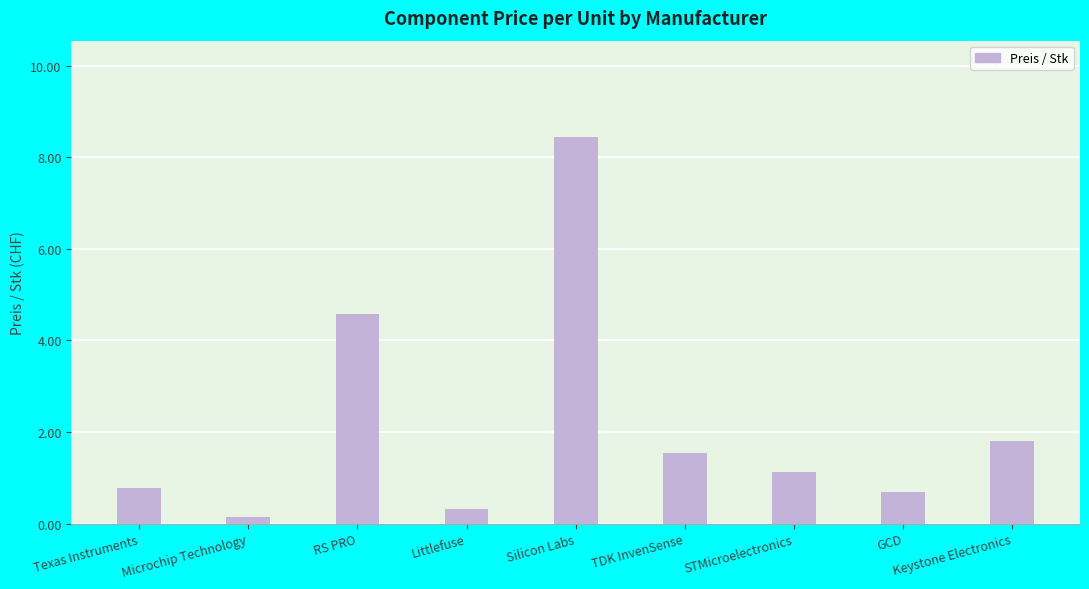

Reading left to right, extract all data points from this chart.

0.8	0.1	4.6	0.3	8.4	1.6	1.1	0.7	1.8